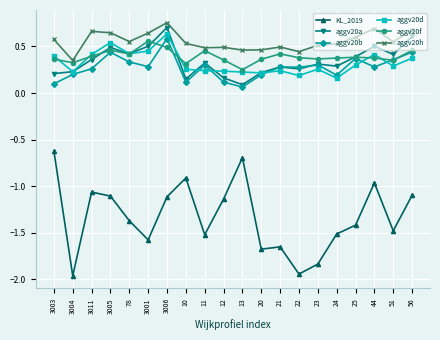

Where is the first local maximum for aggv20d?

3005